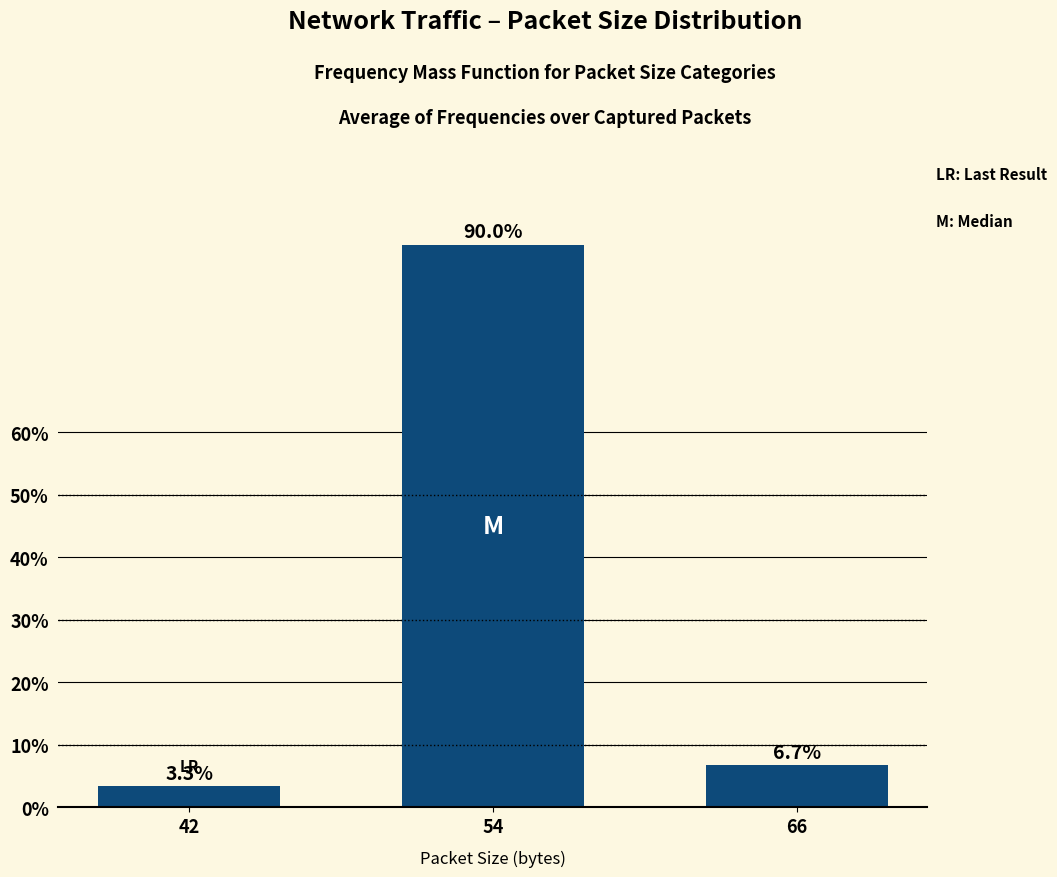

The value at 54 is 56.2. True or false?

False